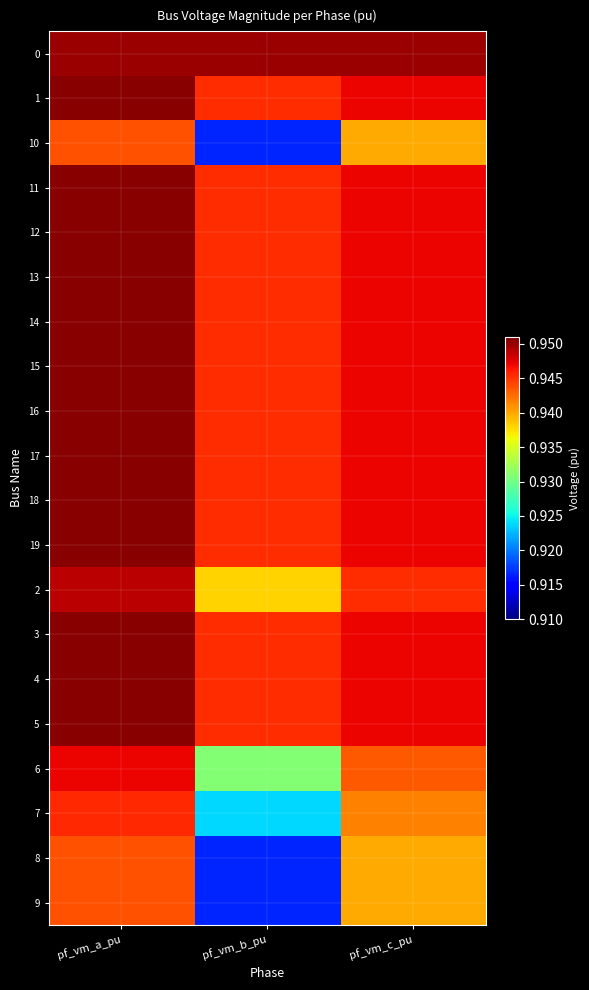

Reading left to right, extract all data points from this chart.

0: pf_vm_a_pu=1.0	pf_vm_b_pu=0.9	pf_vm_c_pu=0.9
1: pf_vm_a_pu=1.0	pf_vm_b_pu=0.9	pf_vm_c_pu=0.9
10: pf_vm_a_pu=0.9	pf_vm_b_pu=0.9	pf_vm_c_pu=0.9
11: pf_vm_a_pu=1.0	pf_vm_b_pu=0.9	pf_vm_c_pu=0.9
12: pf_vm_a_pu=1.0	pf_vm_b_pu=0.9	pf_vm_c_pu=0.9
13: pf_vm_a_pu=1.0	pf_vm_b_pu=0.9	pf_vm_c_pu=0.9
14: pf_vm_a_pu=1.0	pf_vm_b_pu=0.9	pf_vm_c_pu=0.9
15: pf_vm_a_pu=1.0	pf_vm_b_pu=0.9	pf_vm_c_pu=0.9
16: pf_vm_a_pu=1.0	pf_vm_b_pu=0.9	pf_vm_c_pu=0.9
17: pf_vm_a_pu=1.0	pf_vm_b_pu=0.9	pf_vm_c_pu=0.9
18: pf_vm_a_pu=1.0	pf_vm_b_pu=0.9	pf_vm_c_pu=0.9
19: pf_vm_a_pu=1.0	pf_vm_b_pu=0.9	pf_vm_c_pu=0.9
2: pf_vm_a_pu=0.9	pf_vm_b_pu=0.9	pf_vm_c_pu=0.9
3: pf_vm_a_pu=1.0	pf_vm_b_pu=0.9	pf_vm_c_pu=0.9
4: pf_vm_a_pu=1.0	pf_vm_b_pu=0.9	pf_vm_c_pu=0.9
5: pf_vm_a_pu=1.0	pf_vm_b_pu=0.9	pf_vm_c_pu=0.9
6: pf_vm_a_pu=0.9	pf_vm_b_pu=0.9	pf_vm_c_pu=0.9
7: pf_vm_a_pu=0.9	pf_vm_b_pu=0.9	pf_vm_c_pu=0.9
8: pf_vm_a_pu=0.9	pf_vm_b_pu=0.9	pf_vm_c_pu=0.9
9: pf_vm_a_pu=0.9	pf_vm_b_pu=0.9	pf_vm_c_pu=0.9